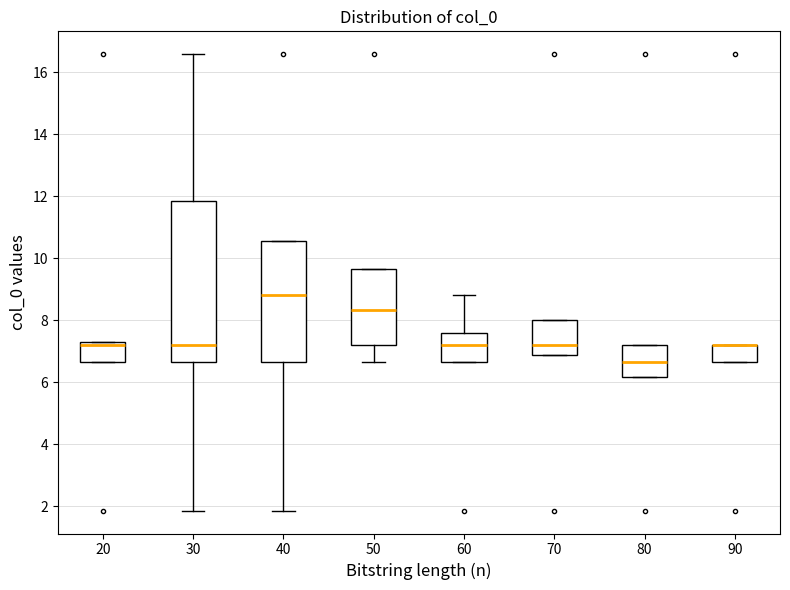

Comparing the boxes themselves (not the whiskers), which one is the tallest?

30